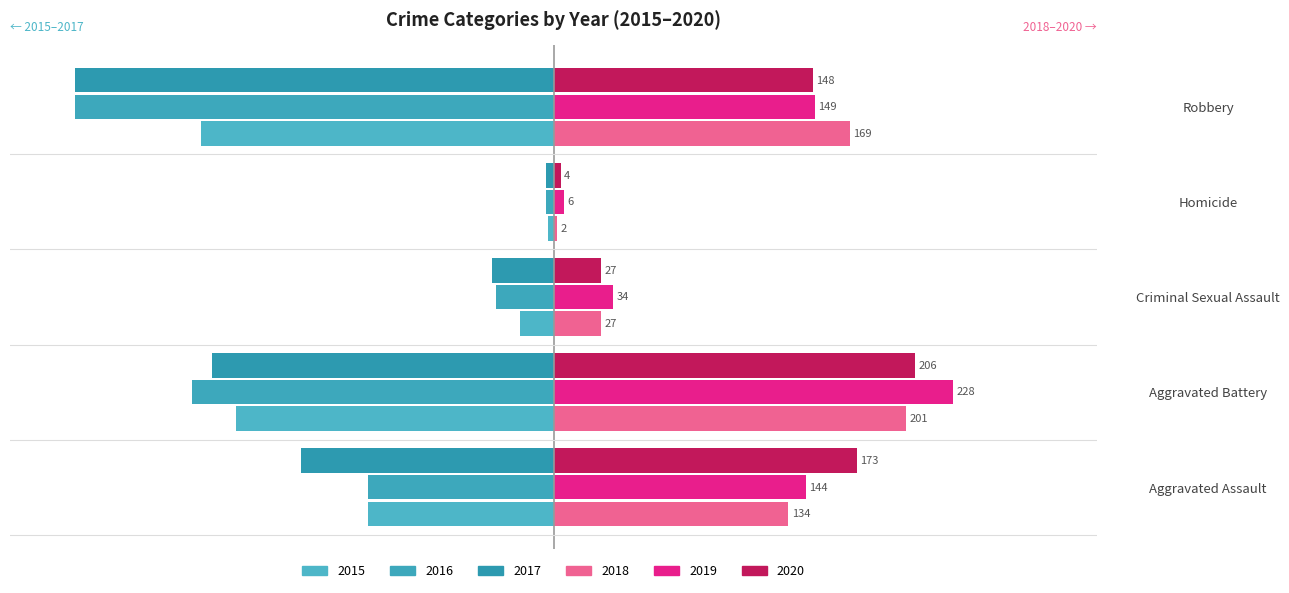

Count the number of categories in the chart.

5